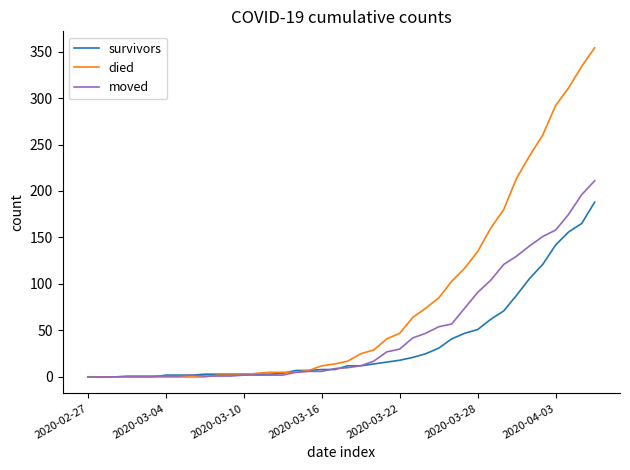

Which series has the largest total across all categories?

died